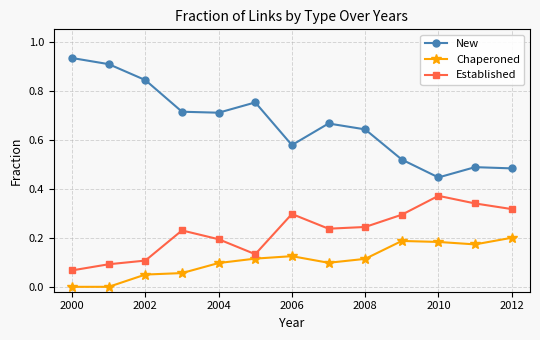

What is the sum of all Chaperoned values?

1.4